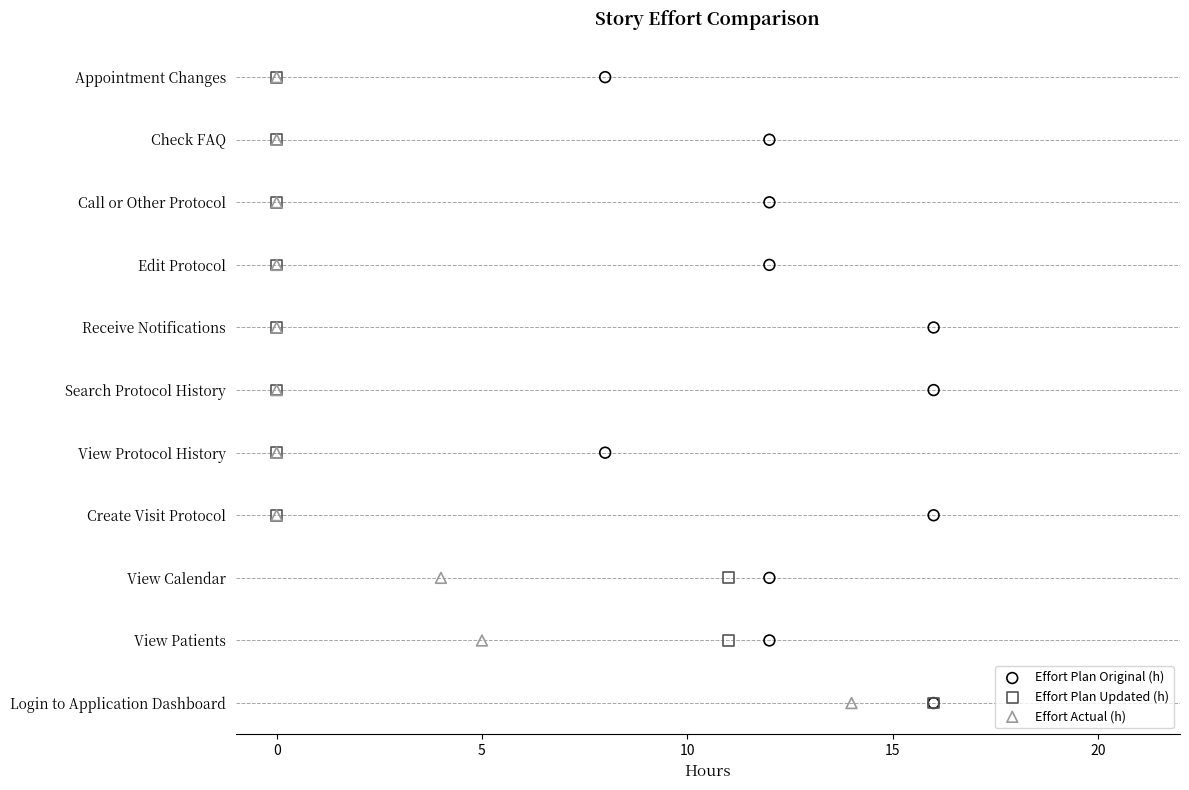

What are all the series names shown in the legend?

Effort Plan Original (h), Effort Plan Updated (h), Effort Actual (h)